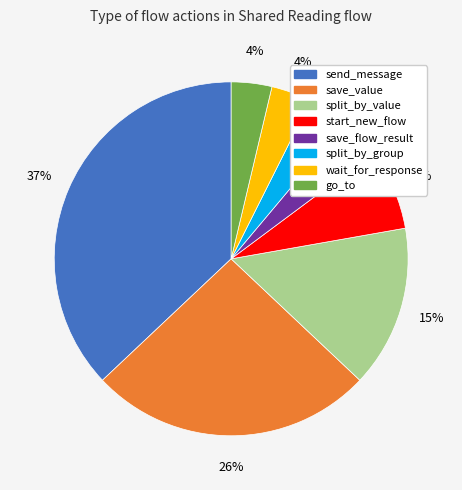

Is save_value the majority of the pie?

No